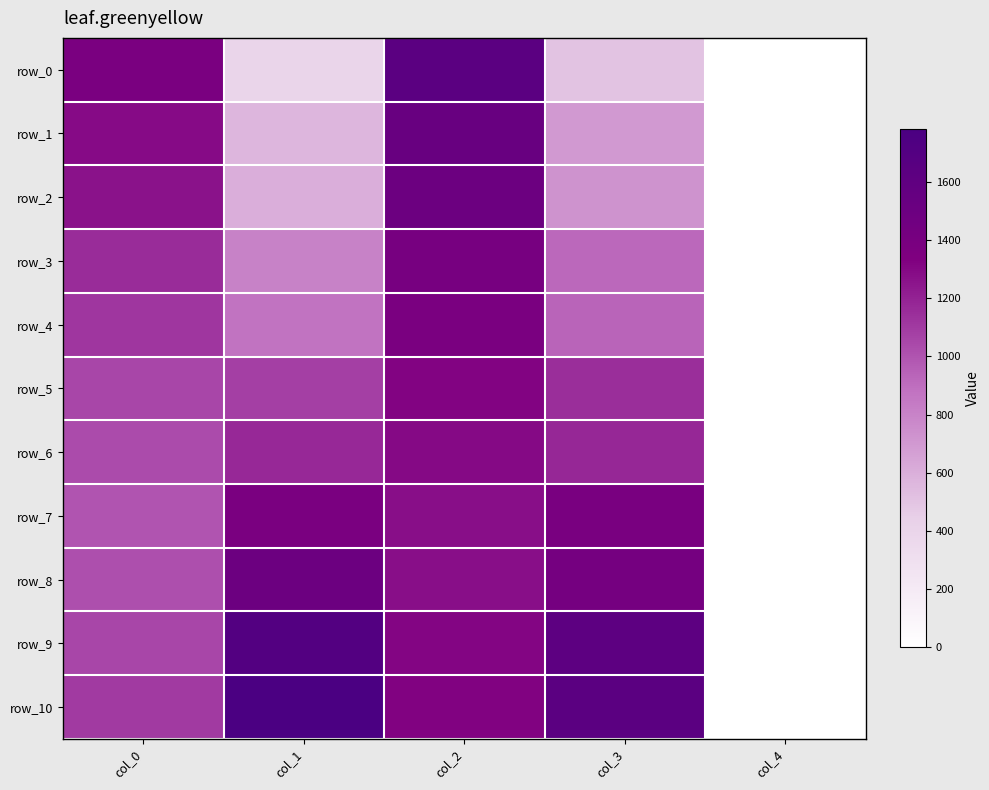

At how many categories does at least one series exceed 724?

4